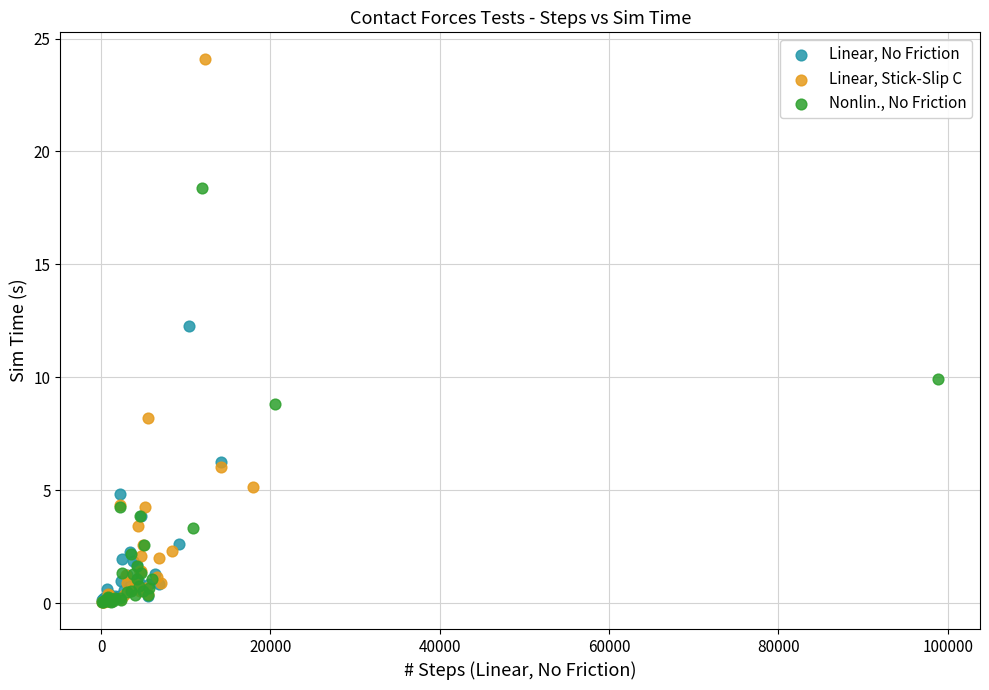

Which series has the widest spread of Y values?

Linear, Stick-Slip C